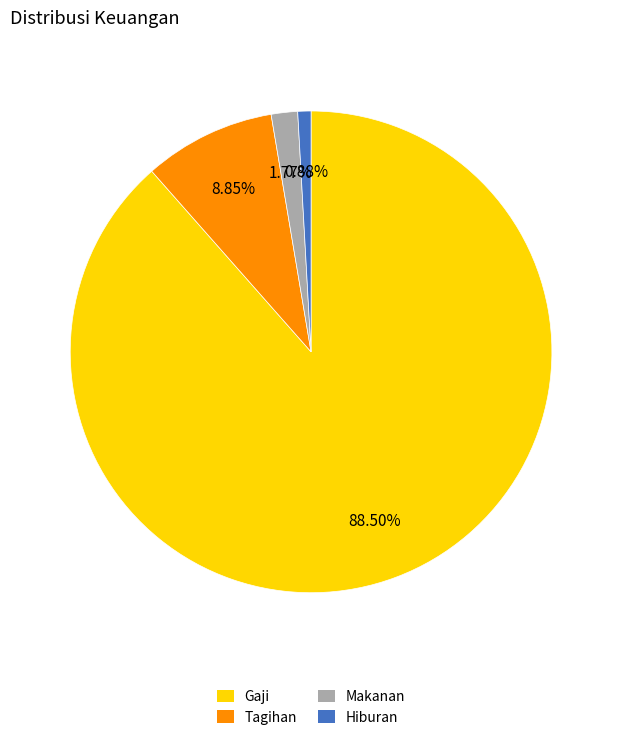

Which has a higher value, Gaji or Tagihan?

Gaji